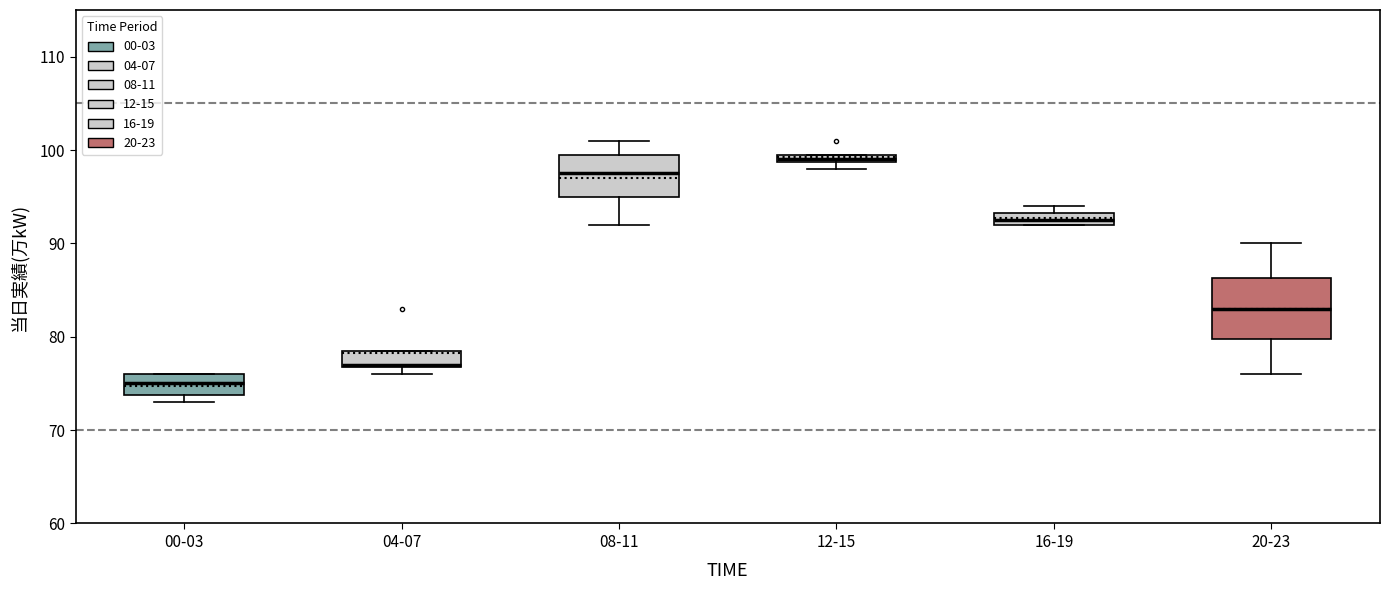

Comparing the boxes themselves (not the whiskers), which one is the tallest?

20-23